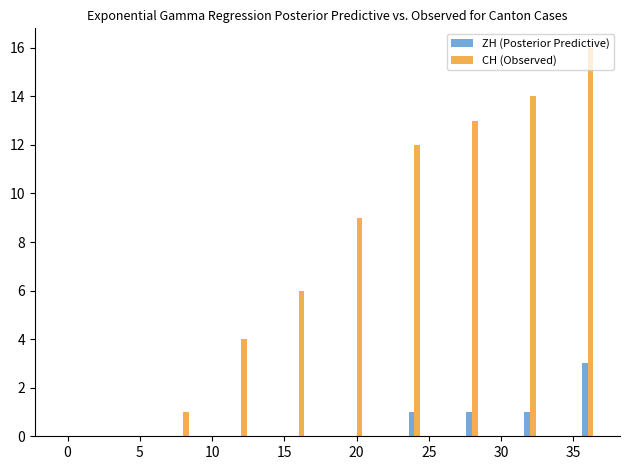

Which series has the largest total across all categories?

CH (Observed)